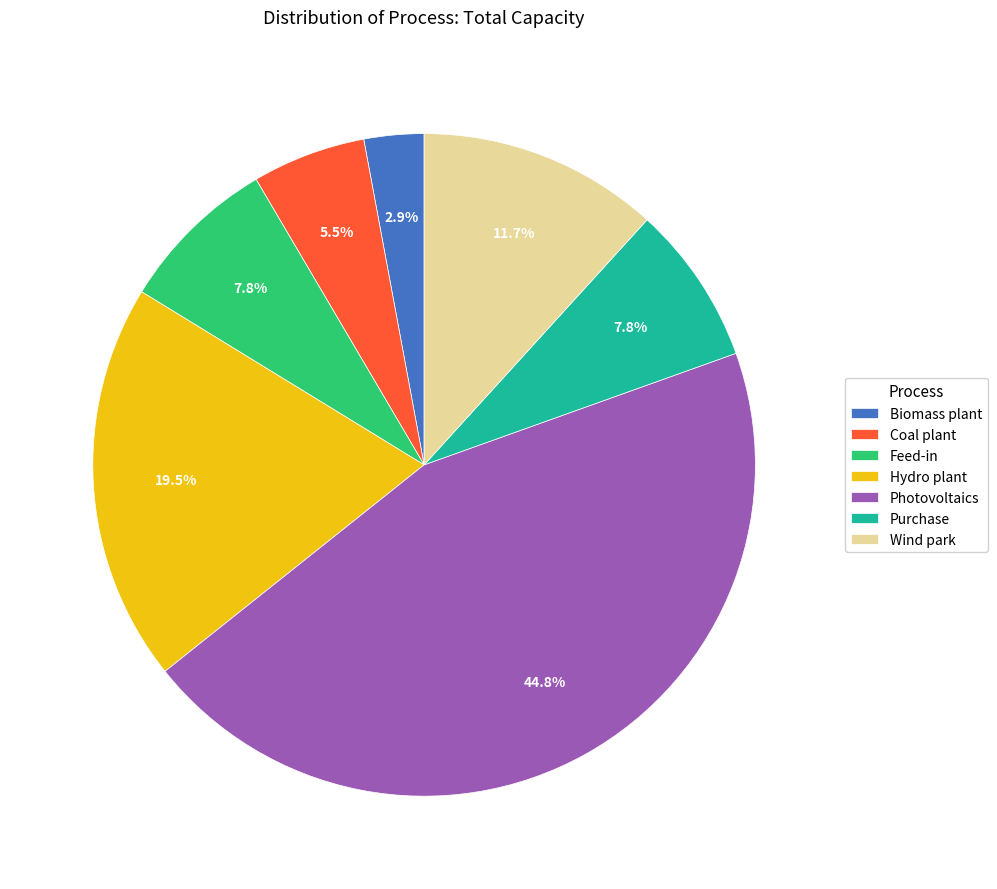

What percentage is the Wind park slice, to the nearest percent?

12%